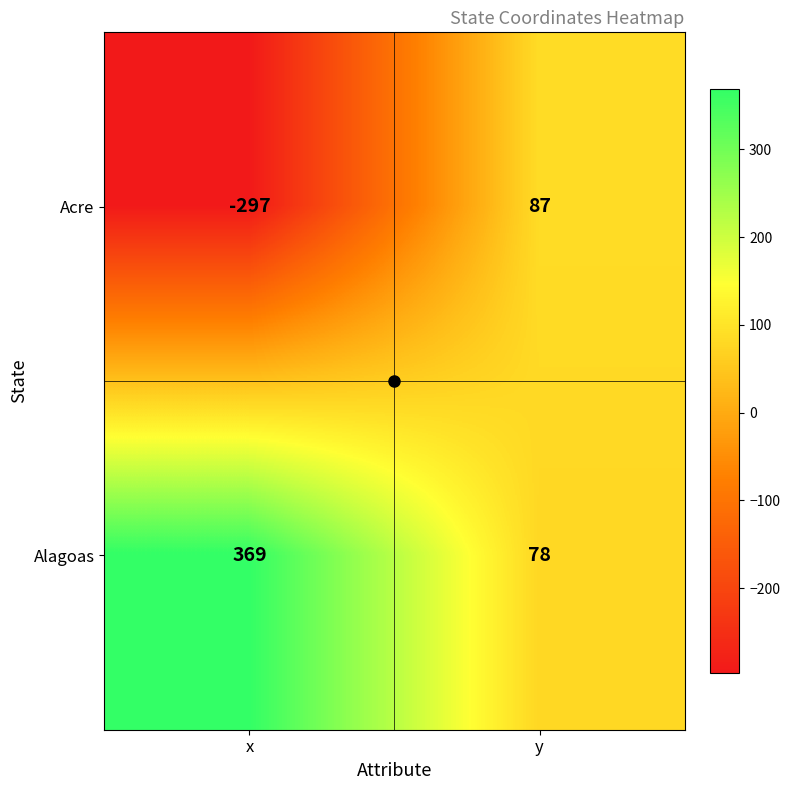

Is it true that Acre equals -449 at x?

False